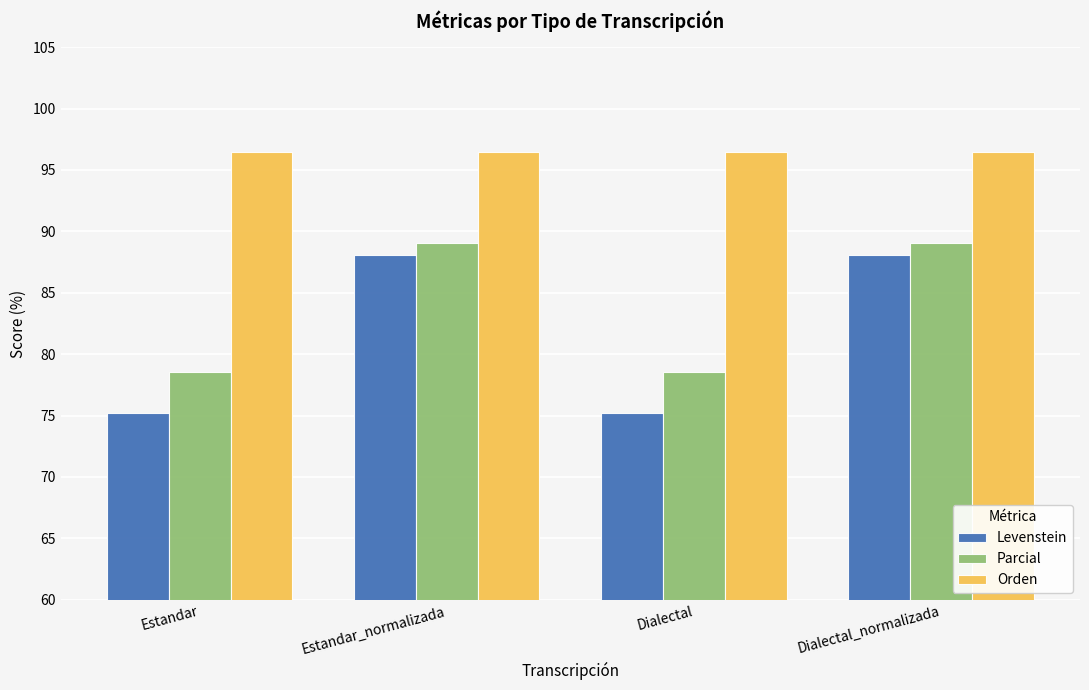

Is the value of Levenstein at Estandar greater than the value of Parcial at Estandar_normalizada?

No